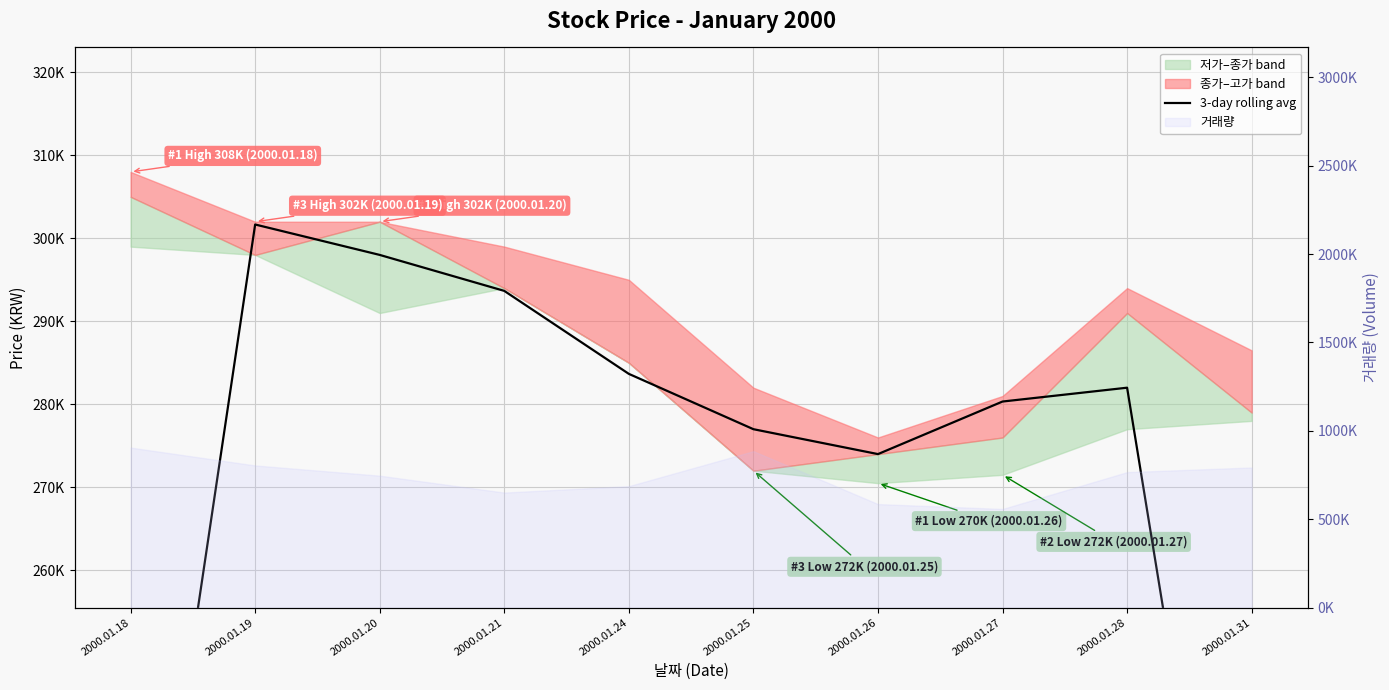

What is the value of the 3rd point from the left?

298000.0